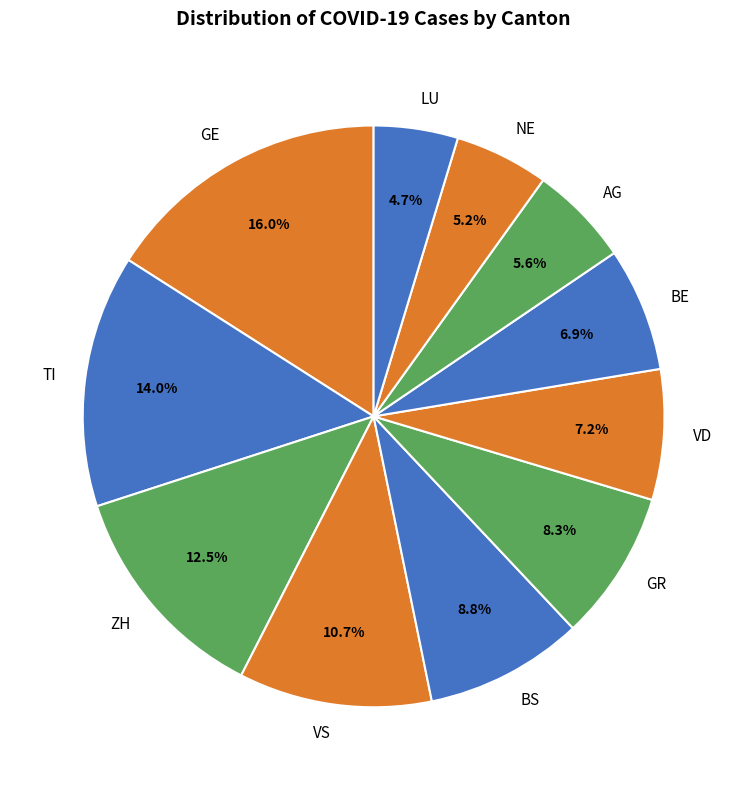

To the nearest percent, what percentage of the pie is BE?

7%